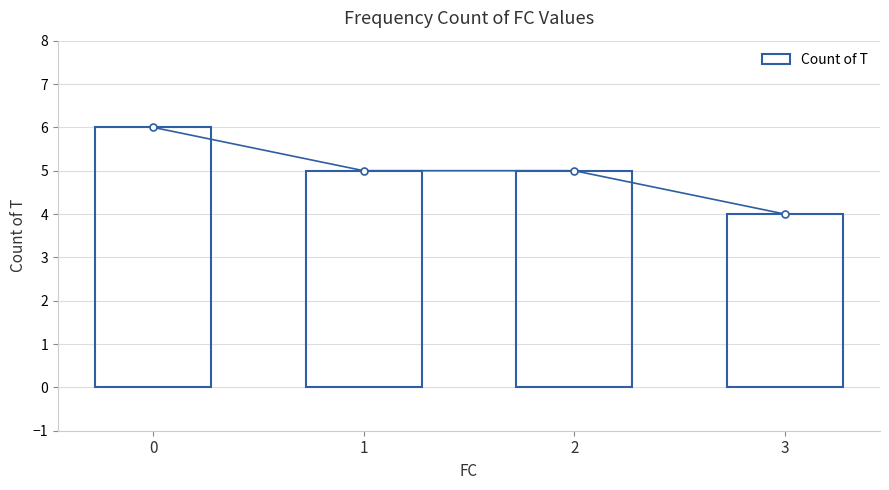

How many categories are shown in the chart?

4